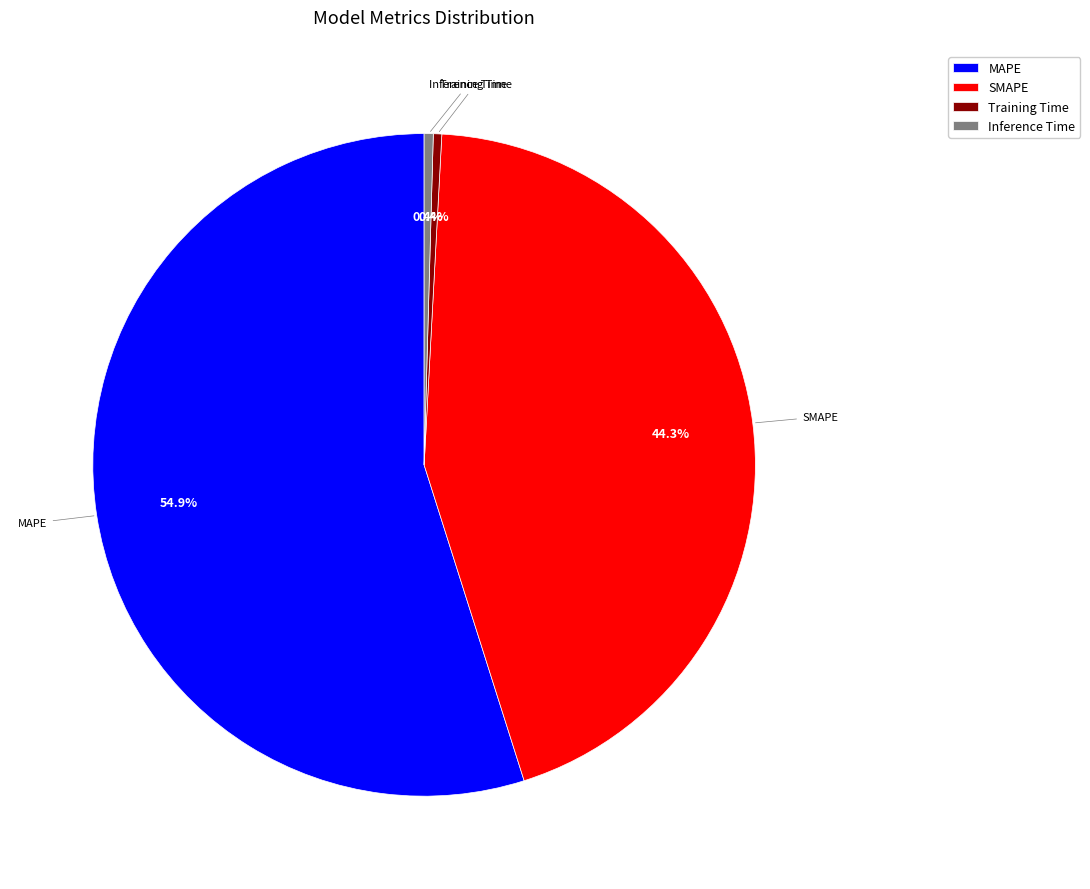

To the nearest percent, what is the difference between the largest and smallest slice percentages?

54%